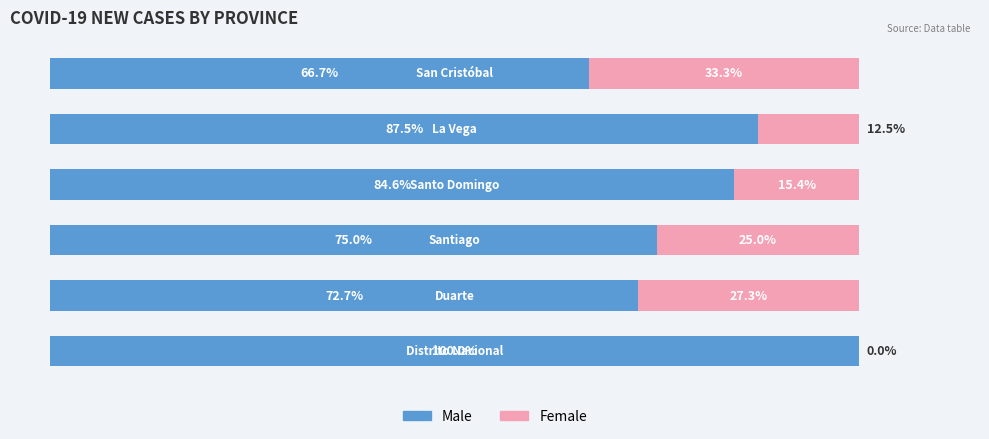

Which series has the largest total across all categories?

Male